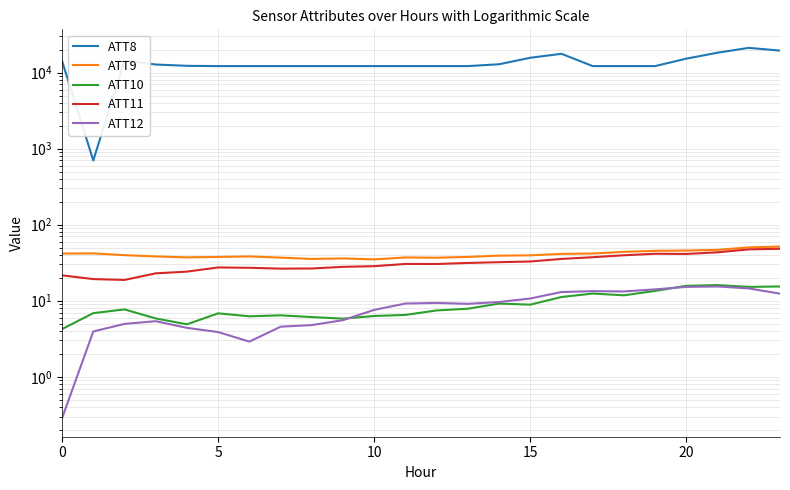

How many times do ATT10 and ATT12 cross each other?

2